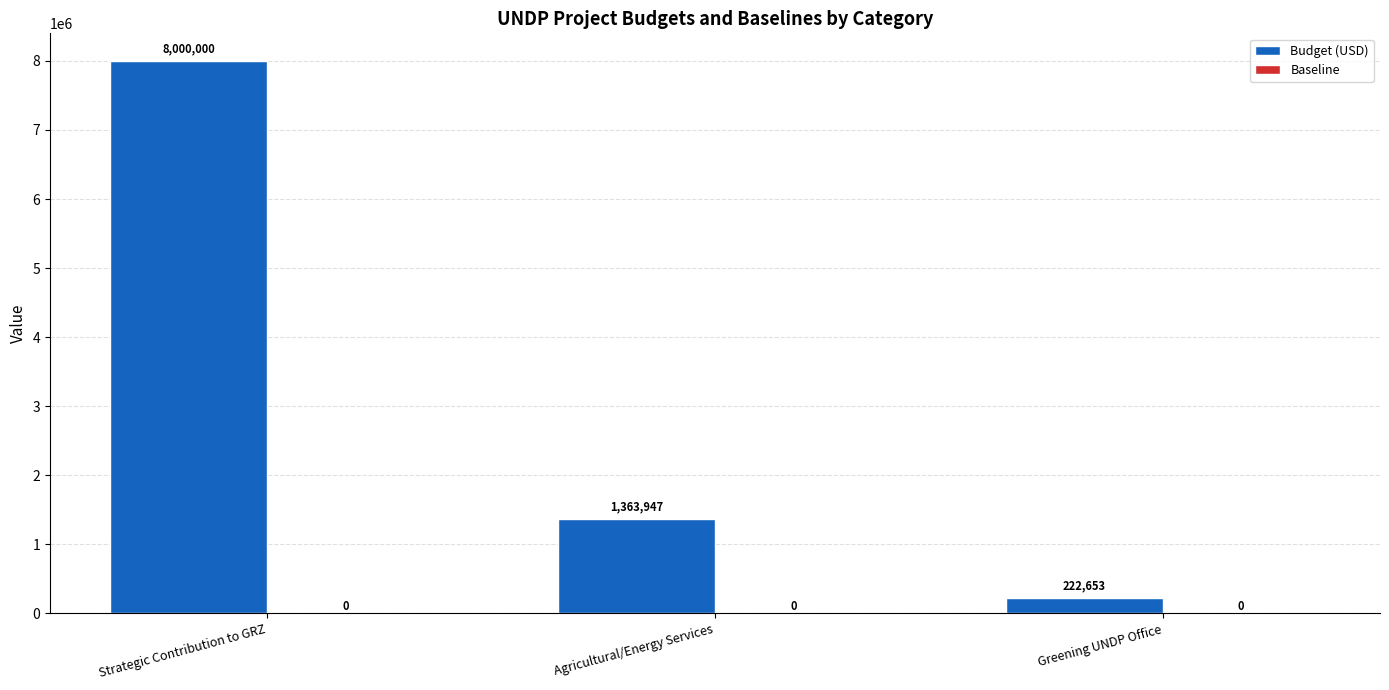

Between Strategic Contribution to GRZ and Agricultural/Energy Services, which is larger?

Strategic Contribution to GRZ